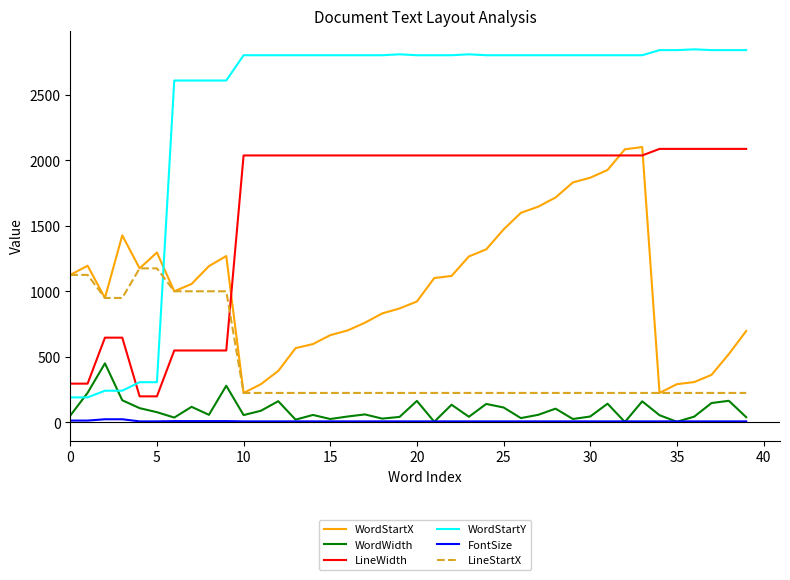

True or false: WordWidth and WordStartY cross at least once.

True